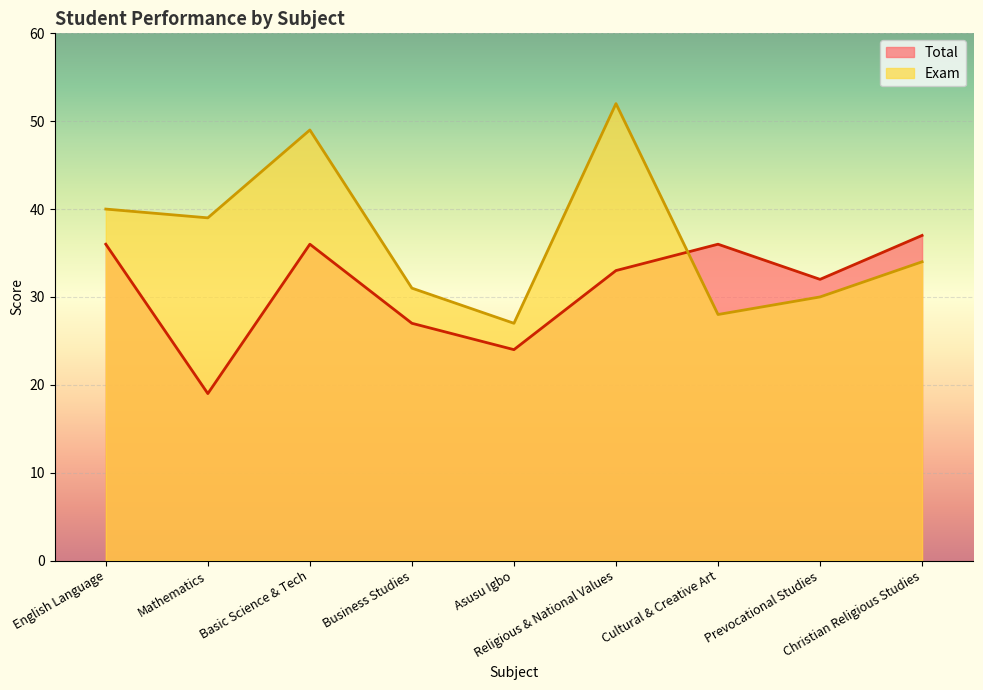

At Mathematics, list the series in order from largest to smallest.

Exam, Total